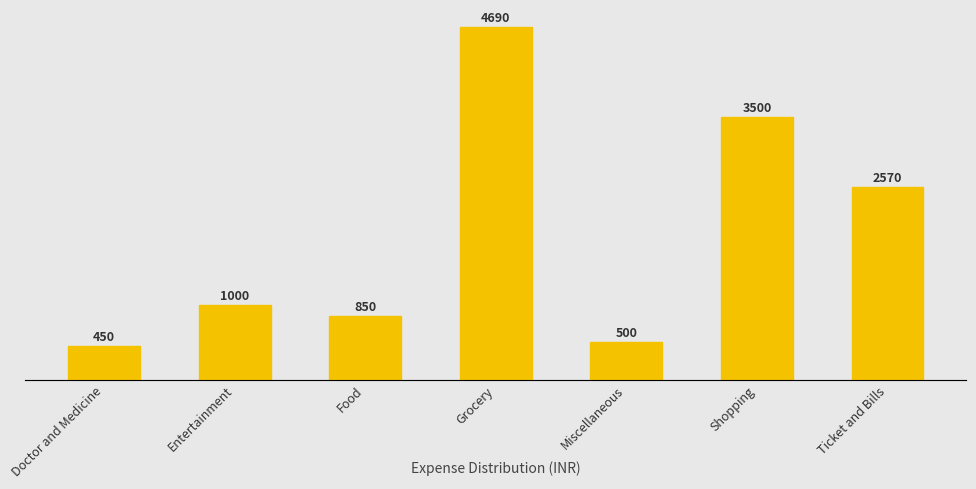

List the labels in order of value, smallest first.

Doctor and Medicine, Miscellaneous, Food, Entertainment, Ticket and Bills, Shopping, Grocery